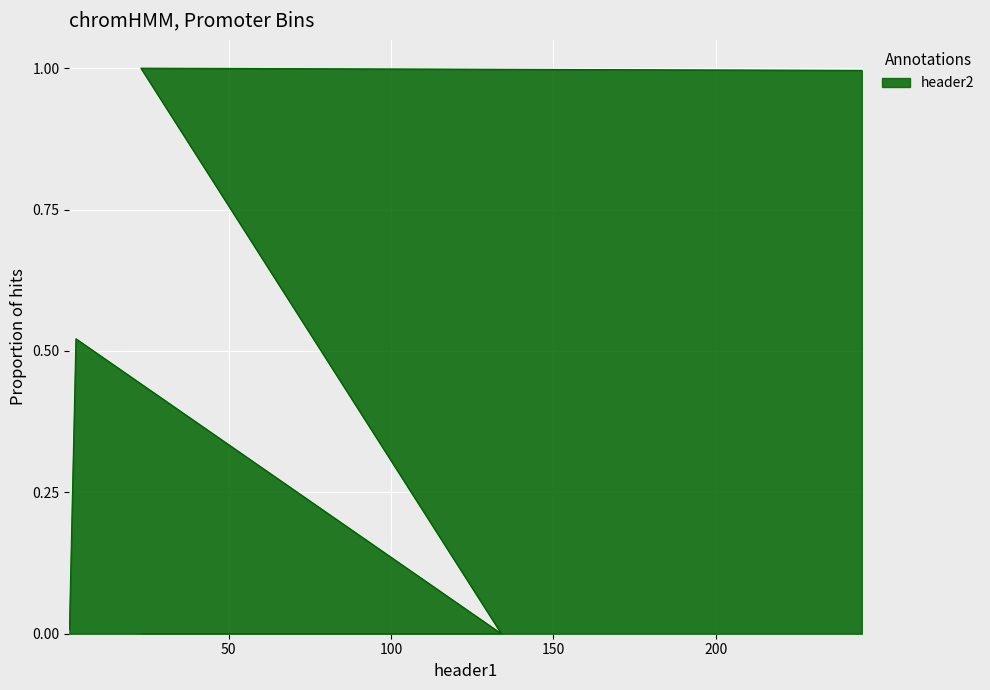

What is the value of the 4th point from the left?

1.0